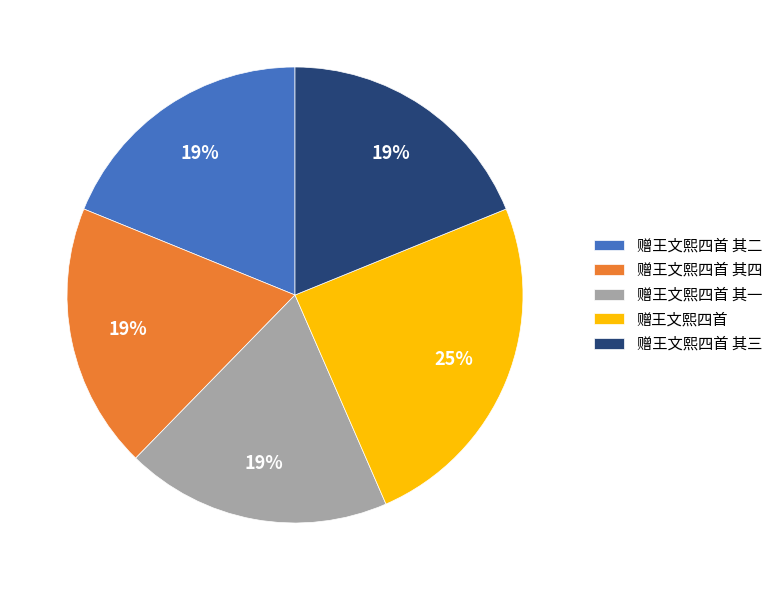

How many segments does this pie chart have?

5